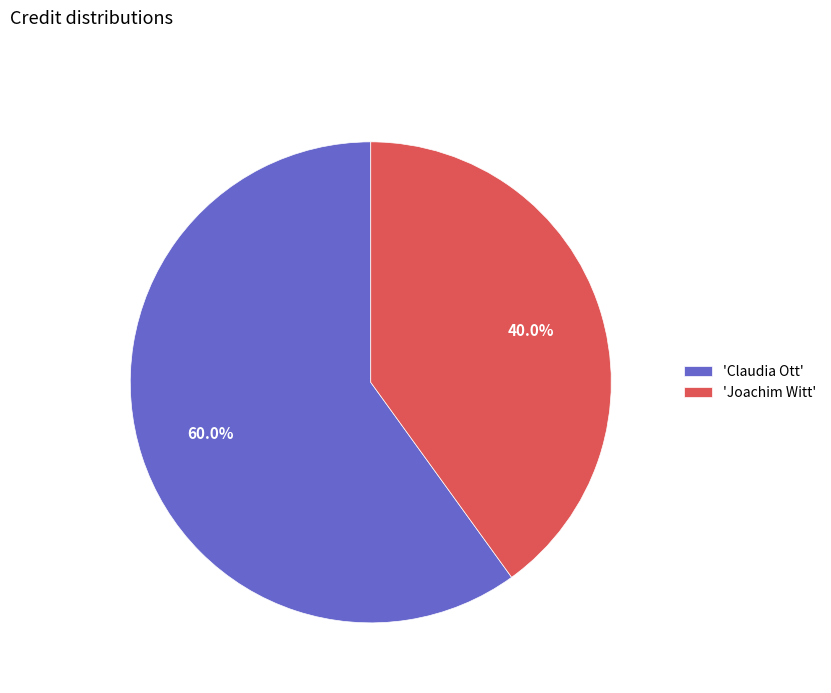

Which slice is the largest?

'Claudia Ott'